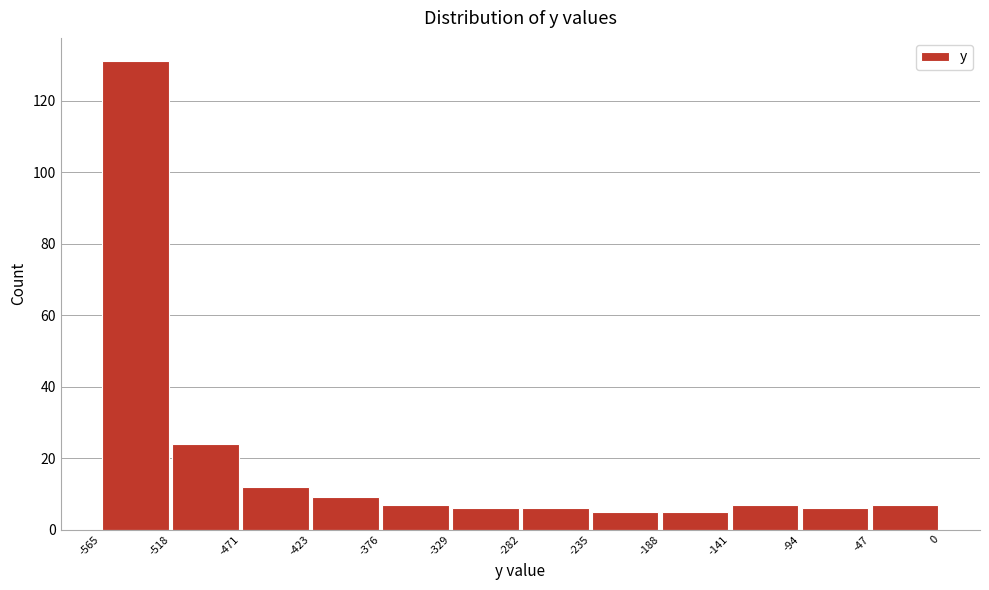

Over which range of the x-axis is the bar tallest?

-565 to -518